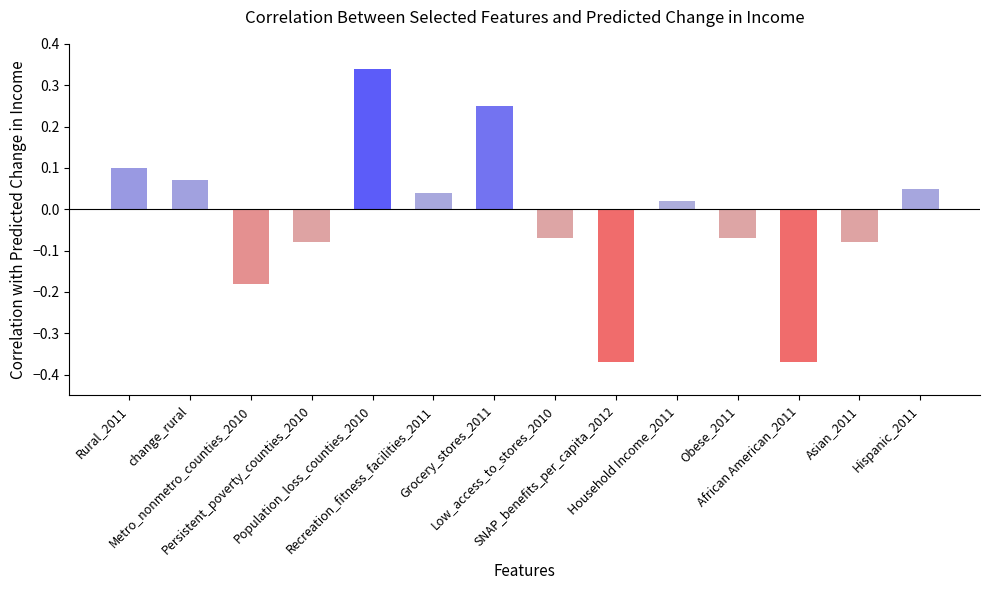

What is the difference between the maximum and second lowest values?

0.7